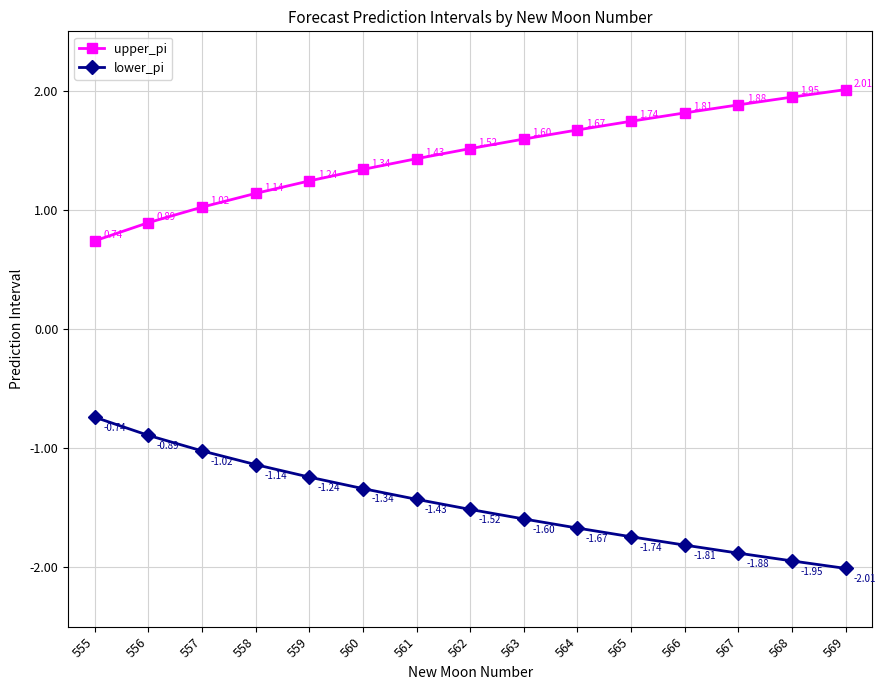

Rank the series by their maximum value, from highest to lowest.

upper_pi, lower_pi